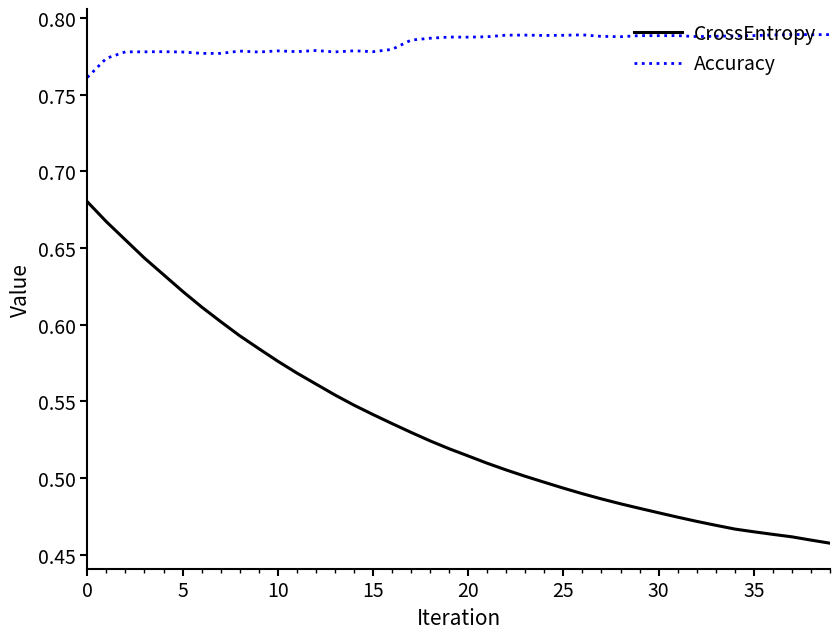

Which series has the widest spread of values?

CrossEntropy